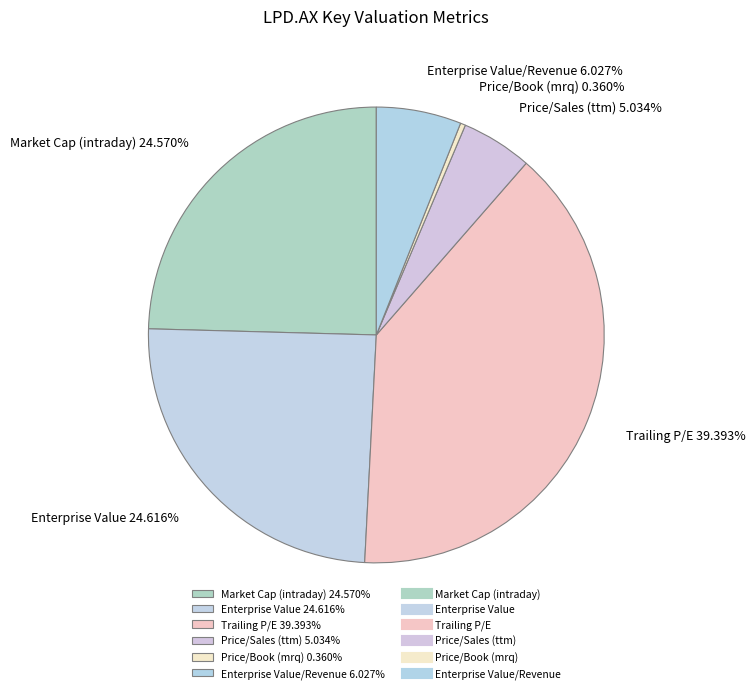

What is the largest slice in the pie chart?

Trailing P/E 39.393%